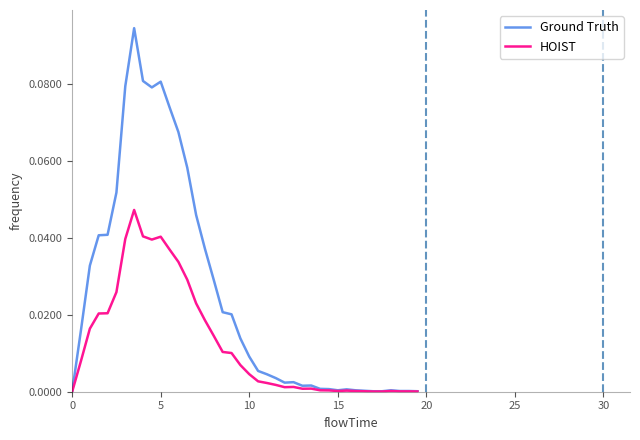

Count the number of data series in this chart.

2